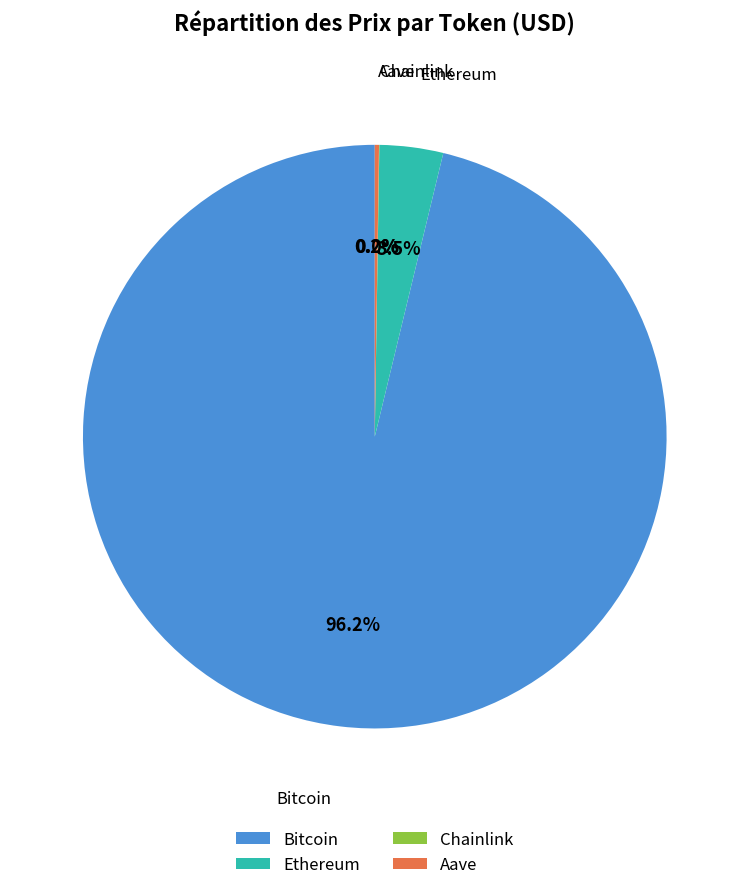

Which category accounts for the majority?

Bitcoin